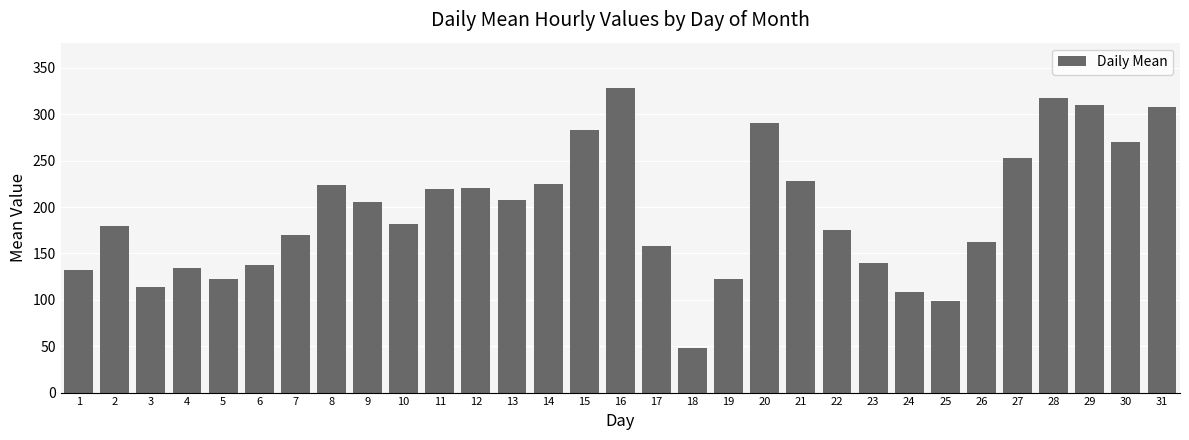

What is the change in value from 2 to 11?

+40.1